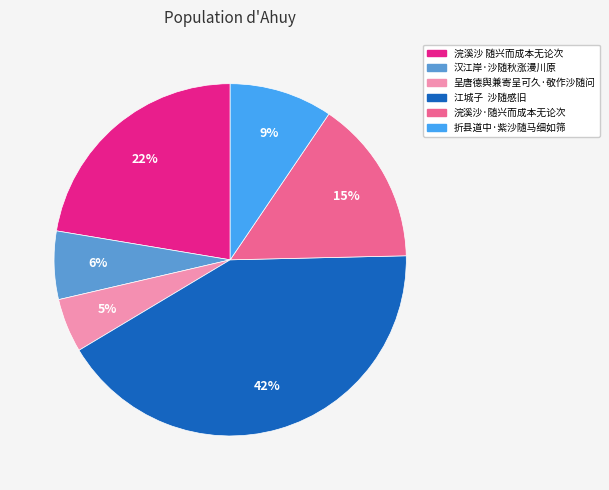

Rank the categories by value from lowest to highest.

呈唐德舆兼寄呈可久·敬作沙随问, 汉江岸·沙随秋涨漫川原, 折县道中·紫沙随马细如筛, 浣溪沙·随兴而成本无论次, 浣溪沙 随兴而成本无论次, 江城子 沙随感旧